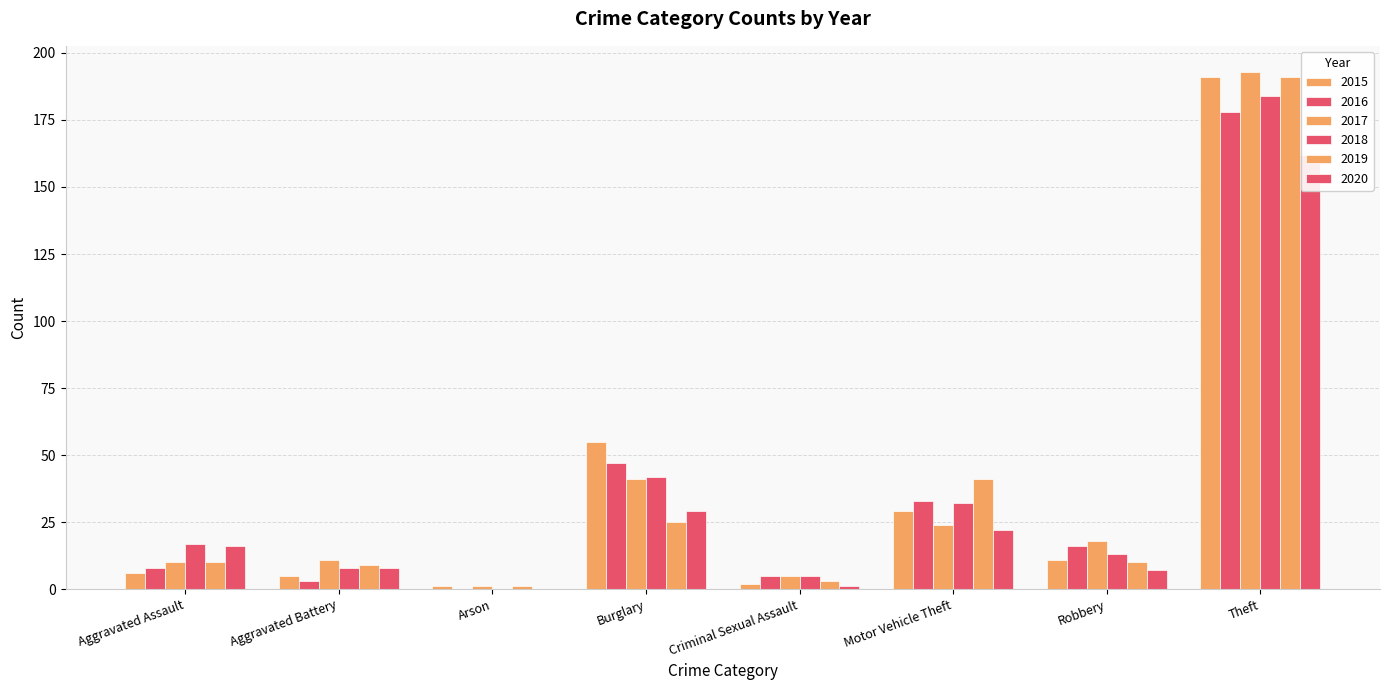

At which category does the chart reach its peak across all series?

Theft